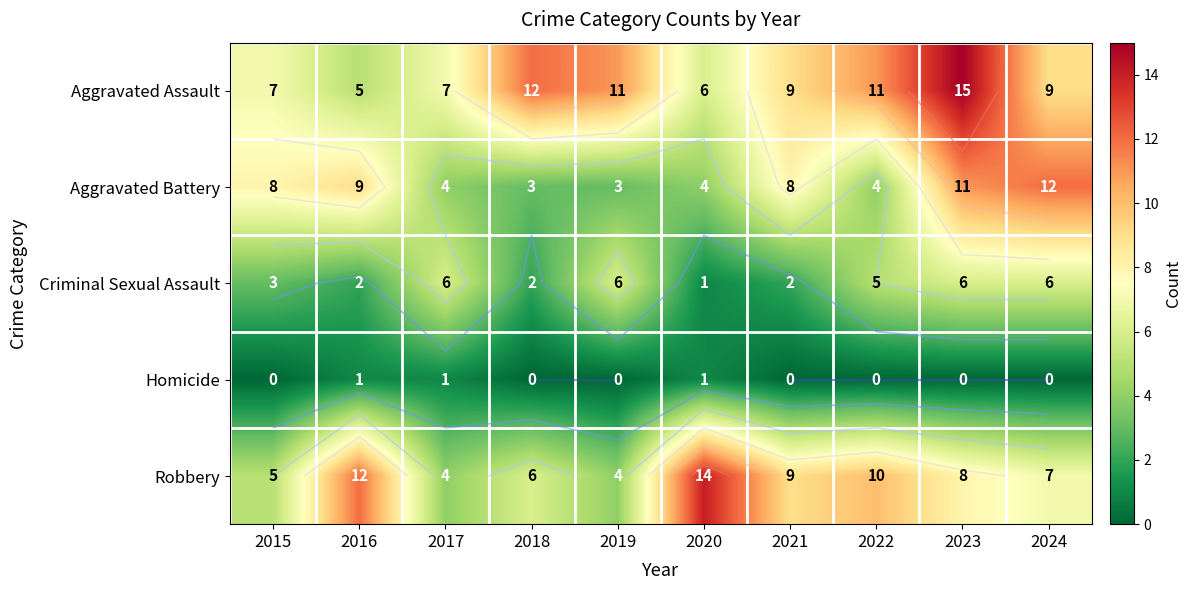

Count the Robbery values in the range 5 to 10.

6